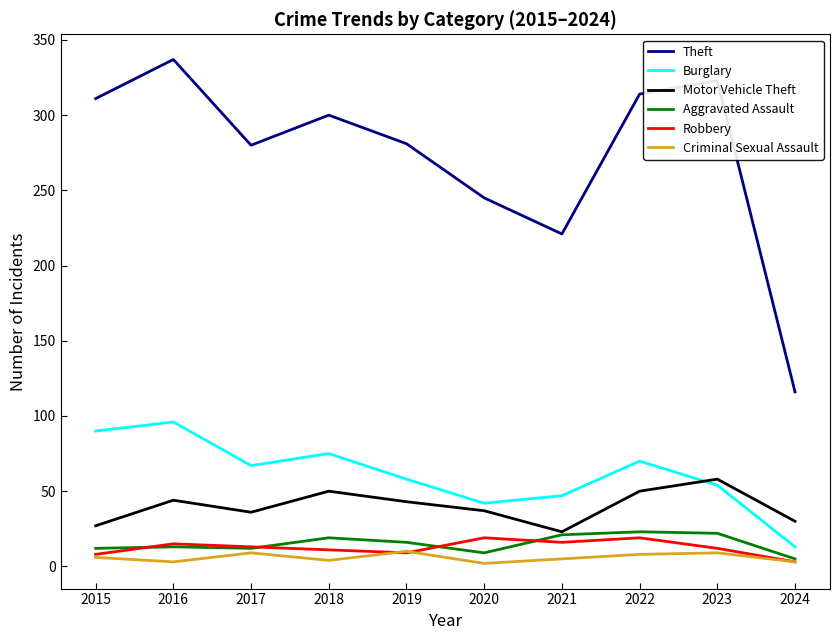

True or false: Robbery and Theft intersect in this chart.

False